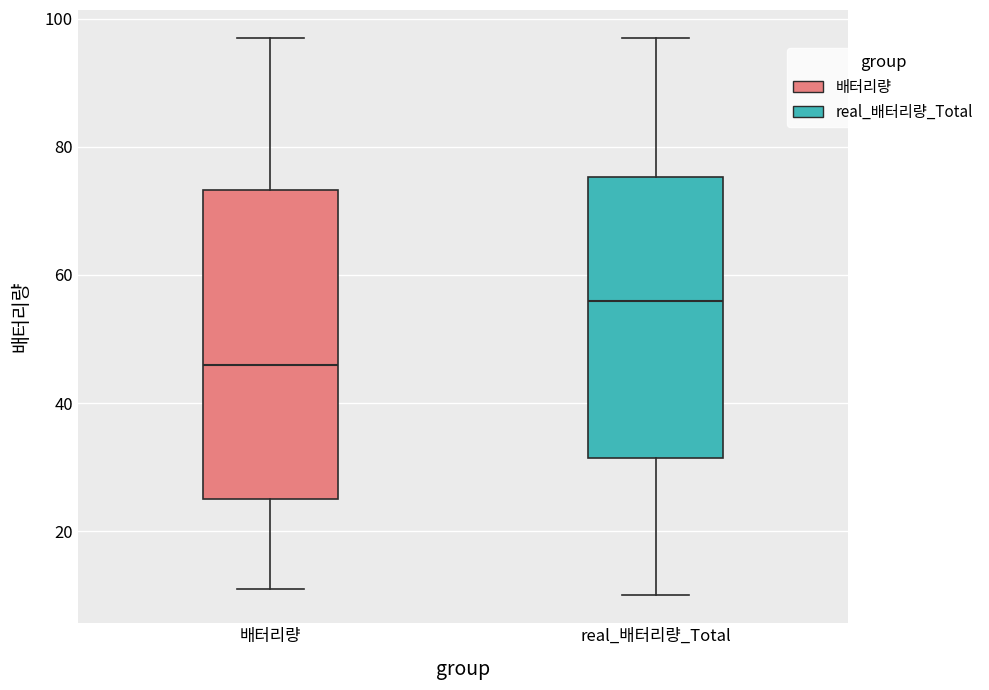

Where does the upper whisker of the box for real_배터리량_Total end on the y-axis? The values are not printed on the chart, so give them approximately, as read against the axis.

98